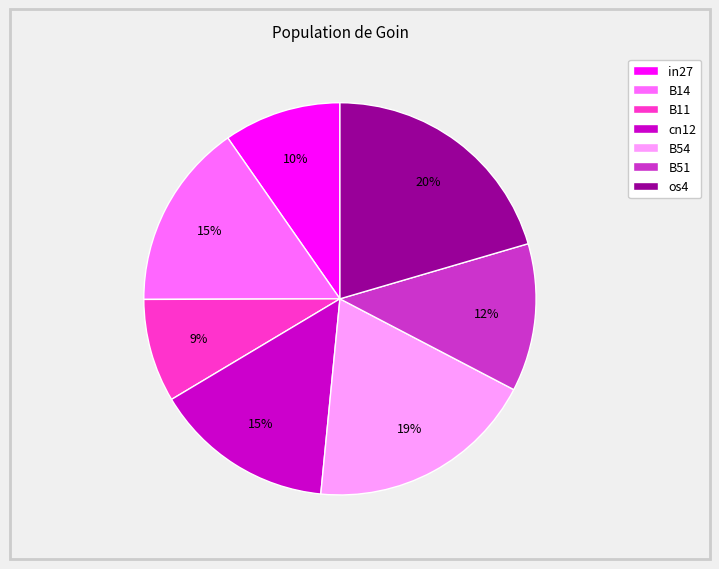

To the nearest percent, what portion does in27 represent?

10%